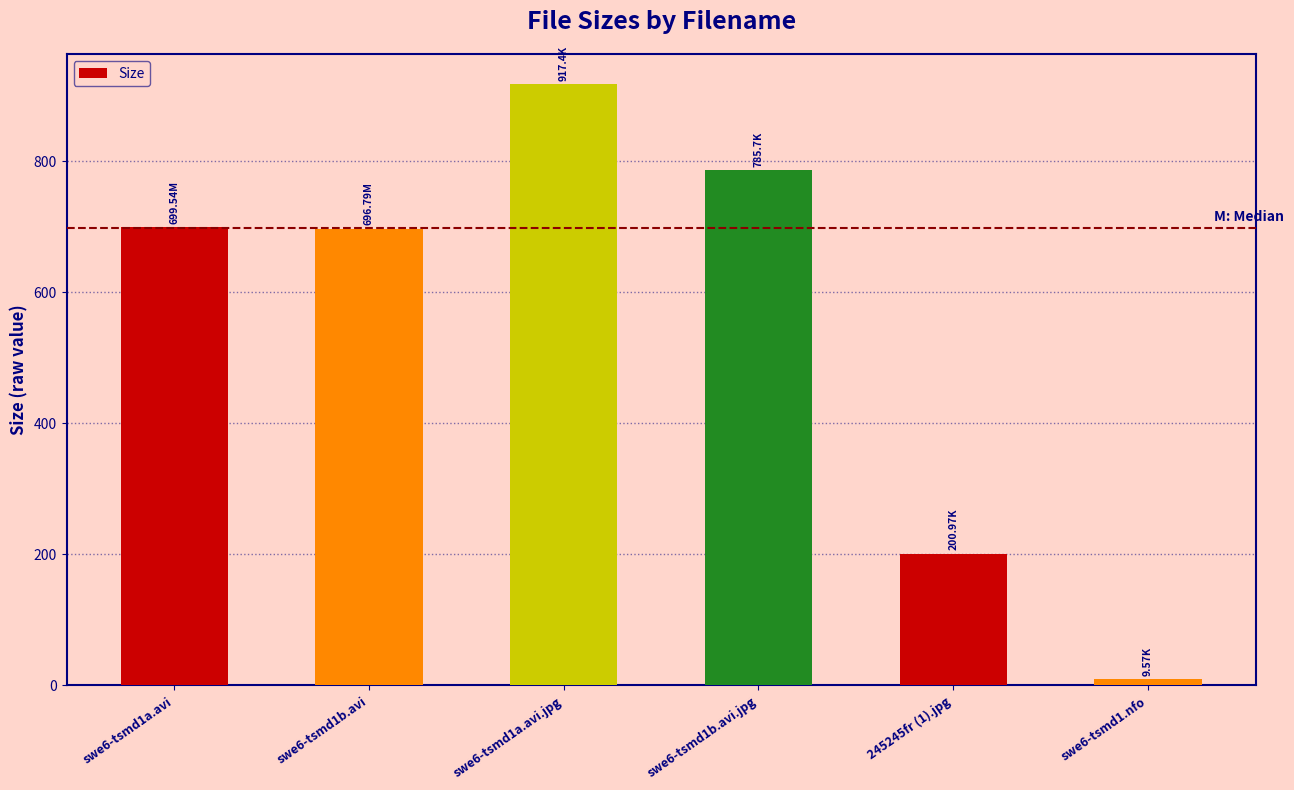

What is the difference between the maximum and minimum values?

907.8